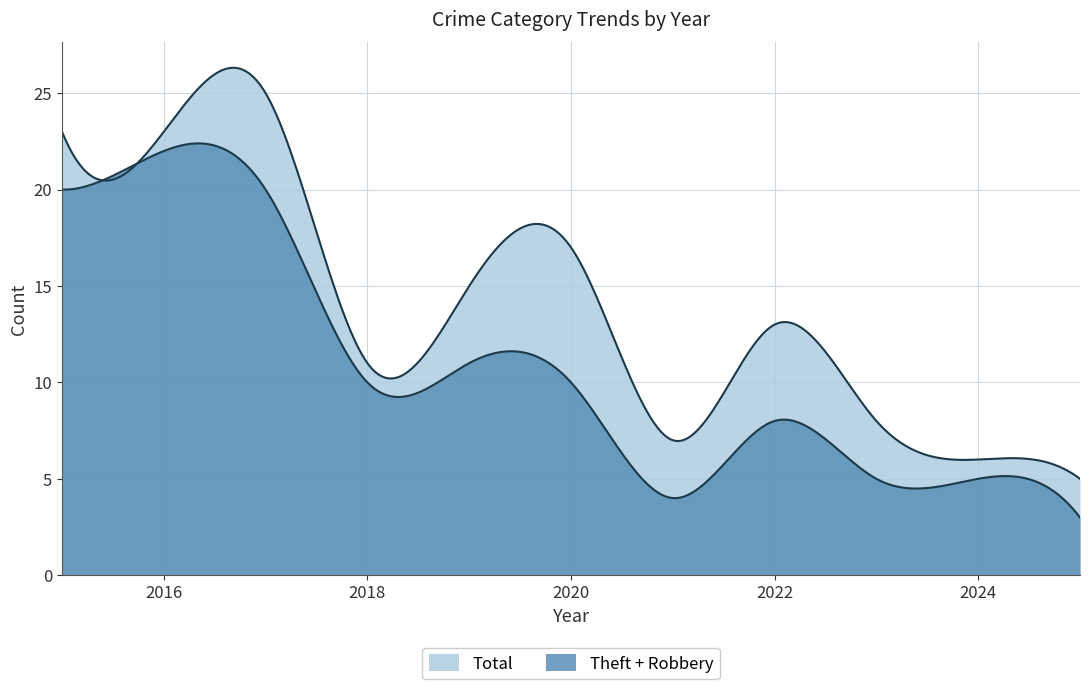

How many lines are shown in the chart?

2